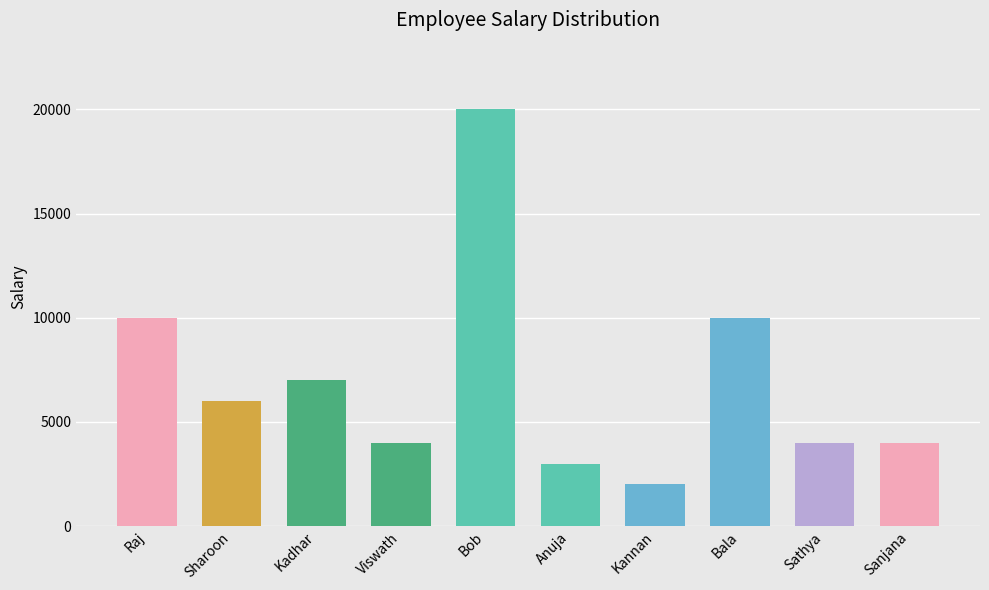

How many values are below 6000?

5